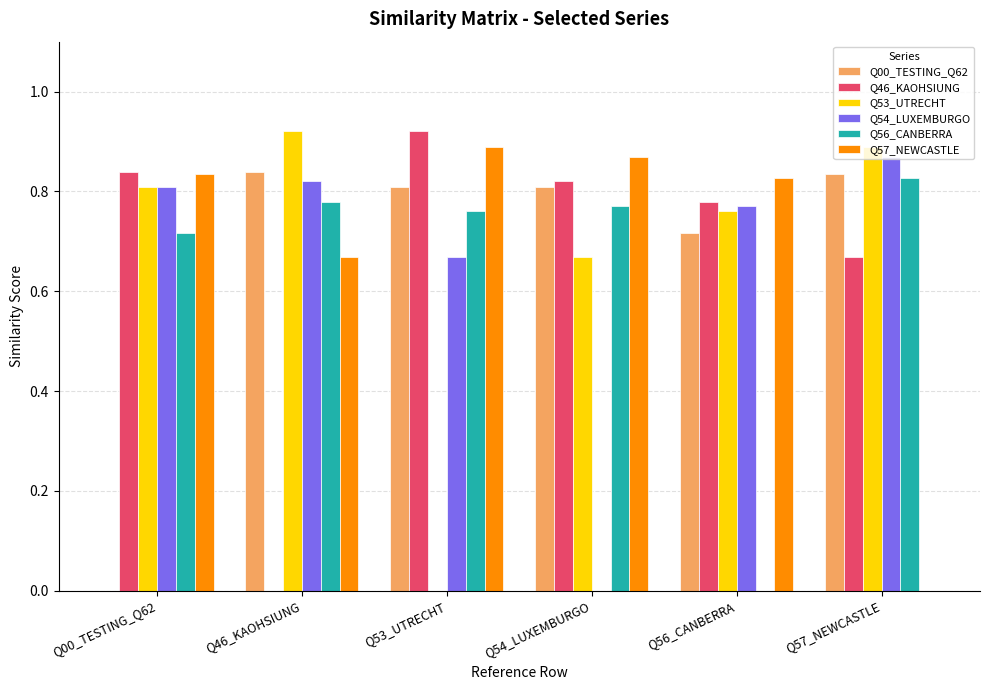

What is the total value across all series at Q56_CANBERRA?

3.9